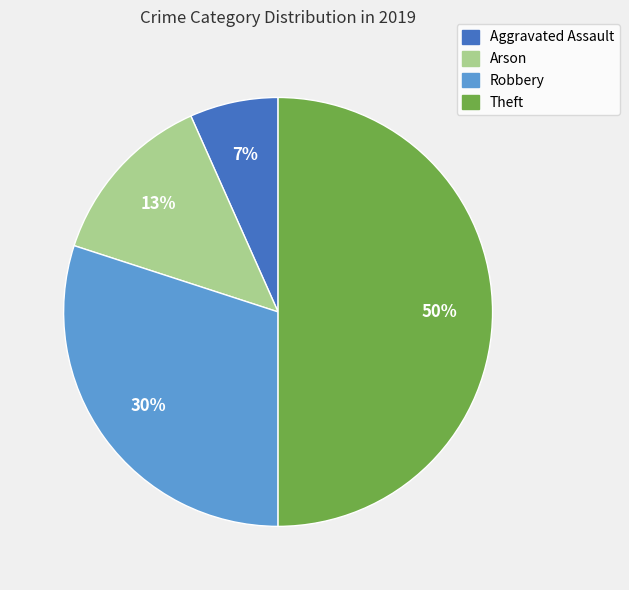

To the nearest percent, what is the difference between the largest and smallest slice percentages?

43%